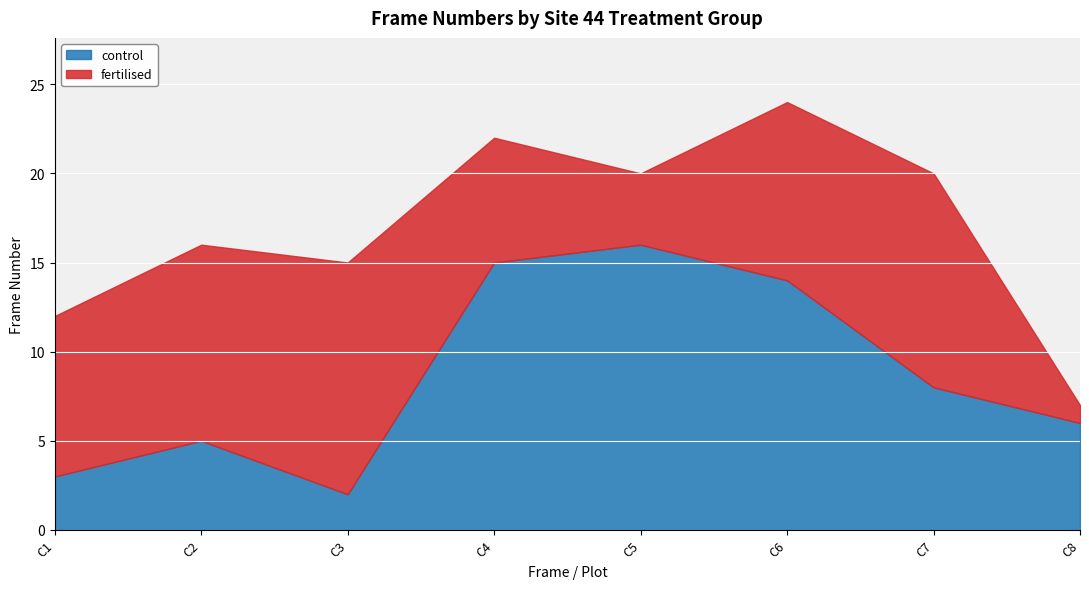

Rank the series by their average value, from highest to lowest.

control, fertilised